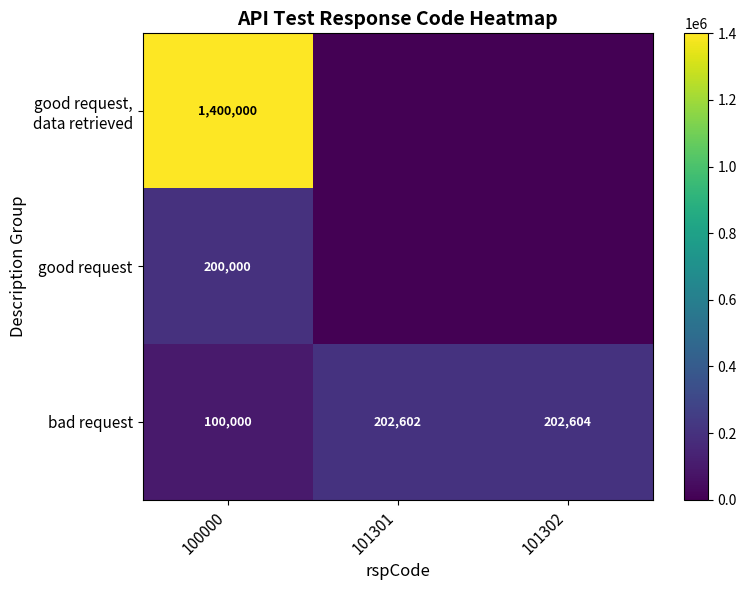

Which category has the lowest value across all series?

101301